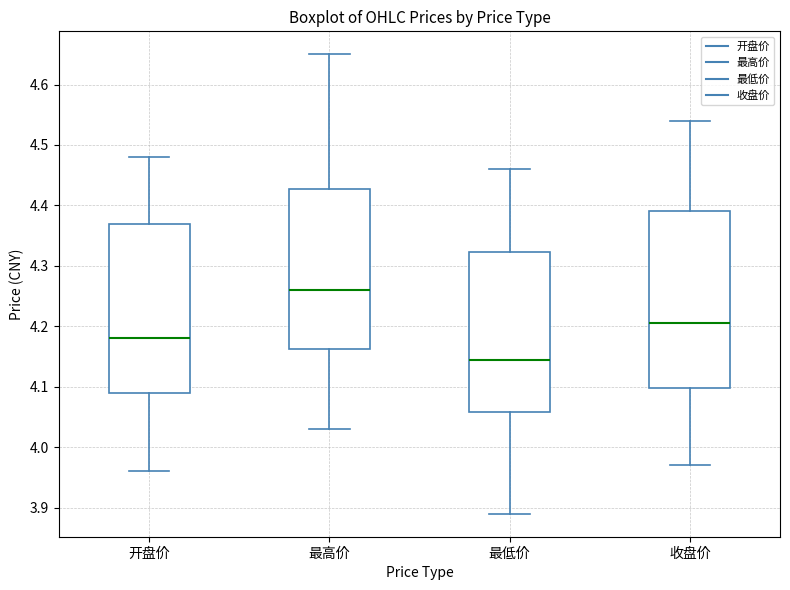

Which box has the highest median line?

最高价